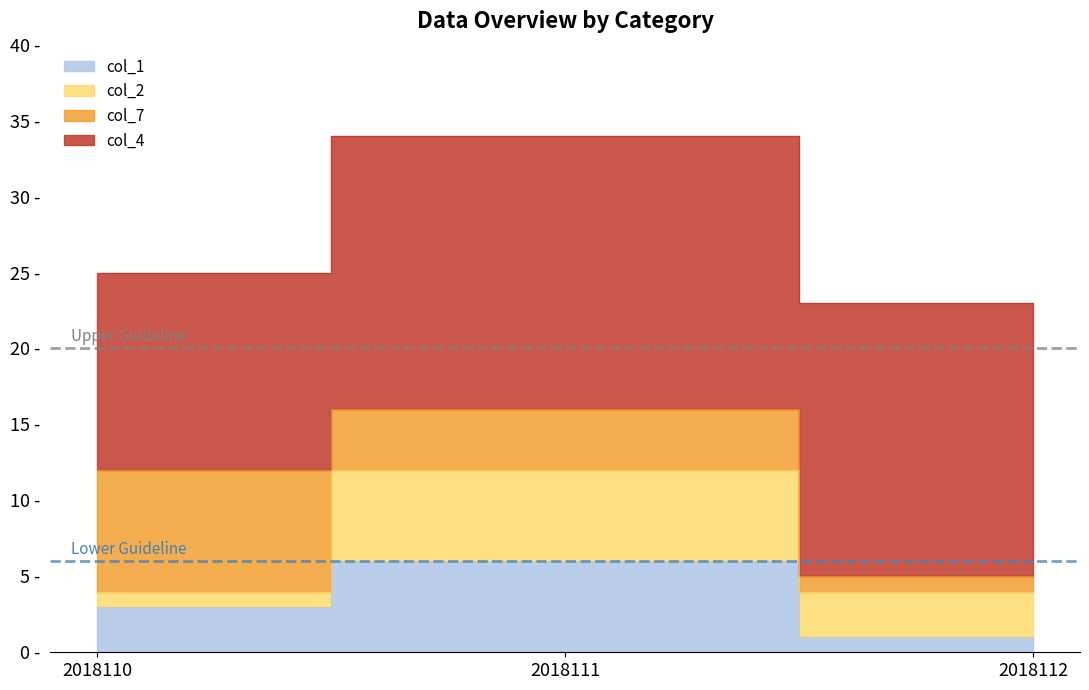

At which label is col_1 closest to 3?

2018110